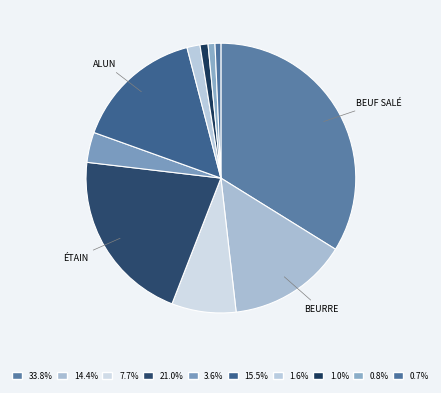

How many segments does this pie chart have?

10